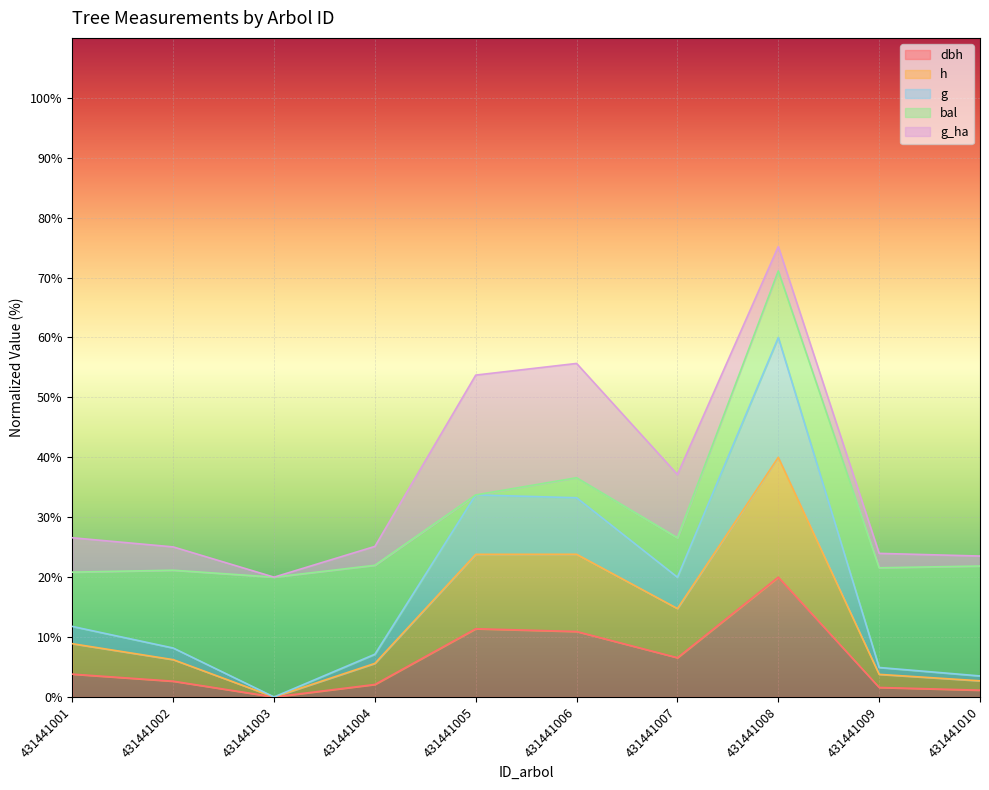

At which category is the sum across all series the highest?

431441008